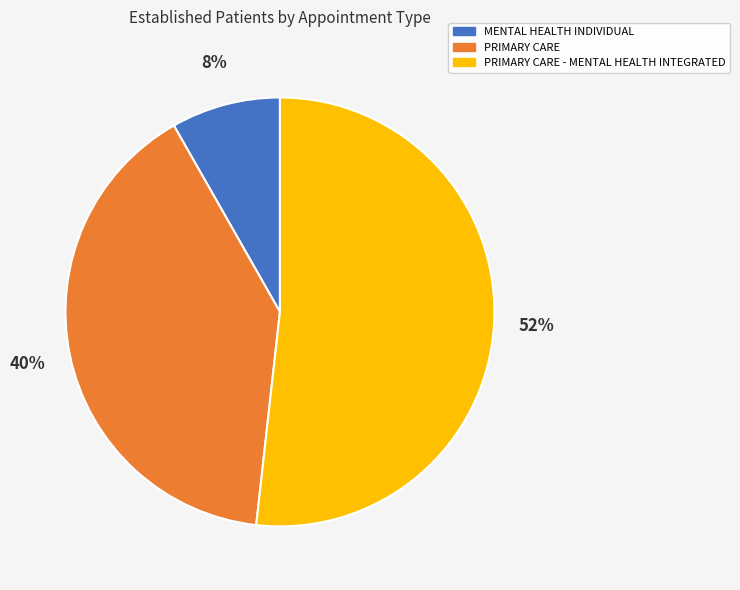

Combined, do MENTAL HEALTH INDIVIDUAL and PRIMARY CARE - MENTAL HEALTH INTEGRATED account for over 50%?

Yes